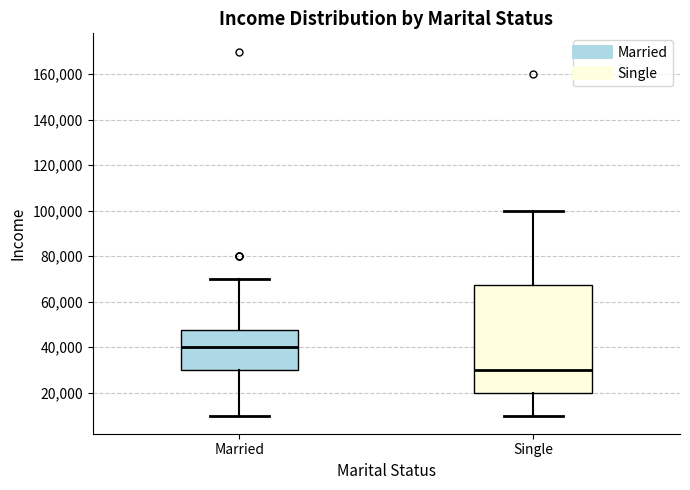

Where is the upper edge of the box for Married on the y-axis? The values are not printed on the chart, so give them approximately, as read against the axis.

48000